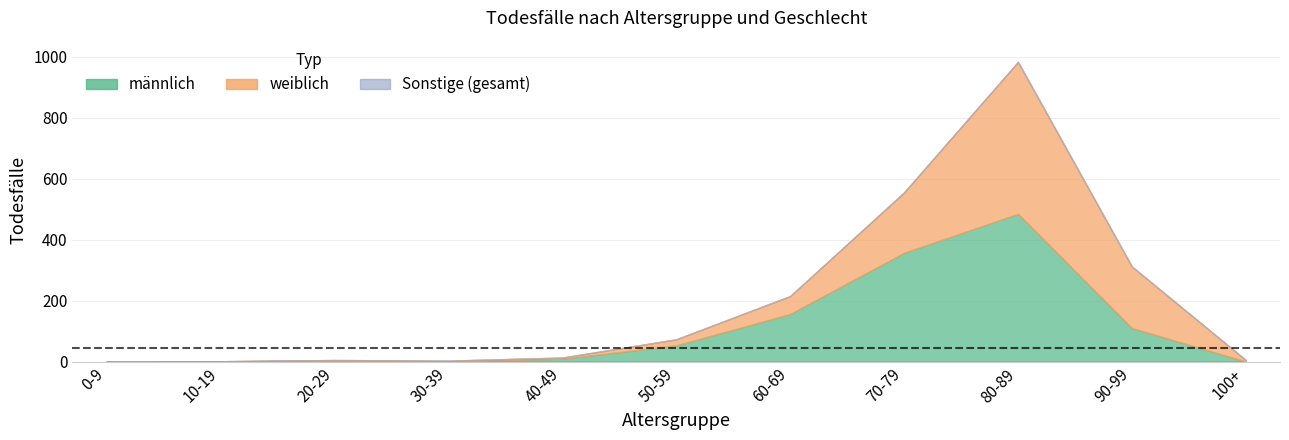

Reading left to right, what are all the values shown in this chart?

männlich: 0	1	3	1	9	53	156	357	485	110	0
weiblich: 0	0	2	2	4	20	59	198	499	202	5
Todesfälle insgesamt: 0	1	5	3	13	73	215	556	984	312	5